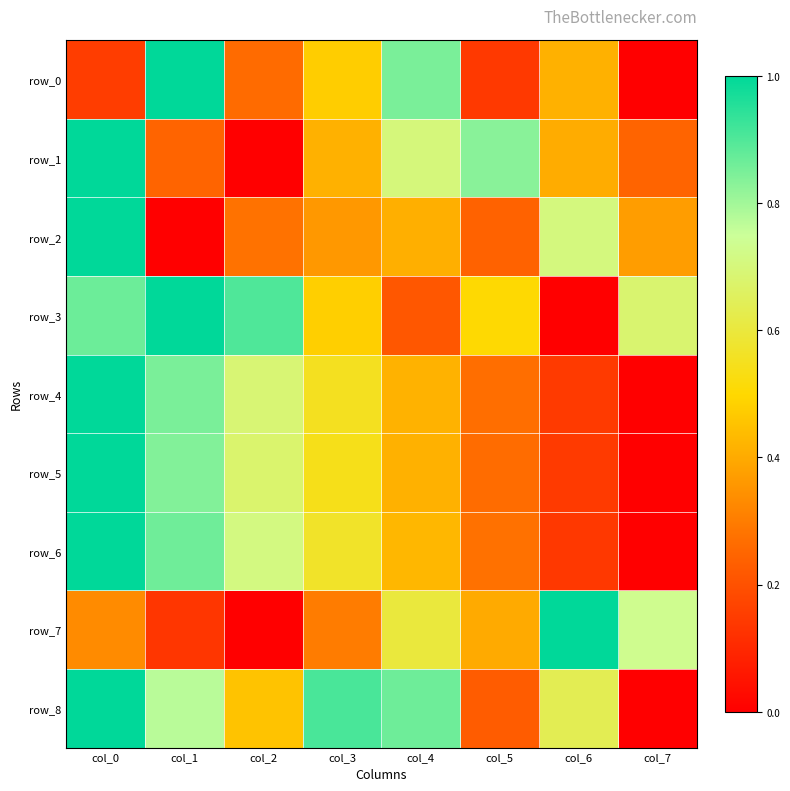

At which category is the sum across all series the highest?

col_0